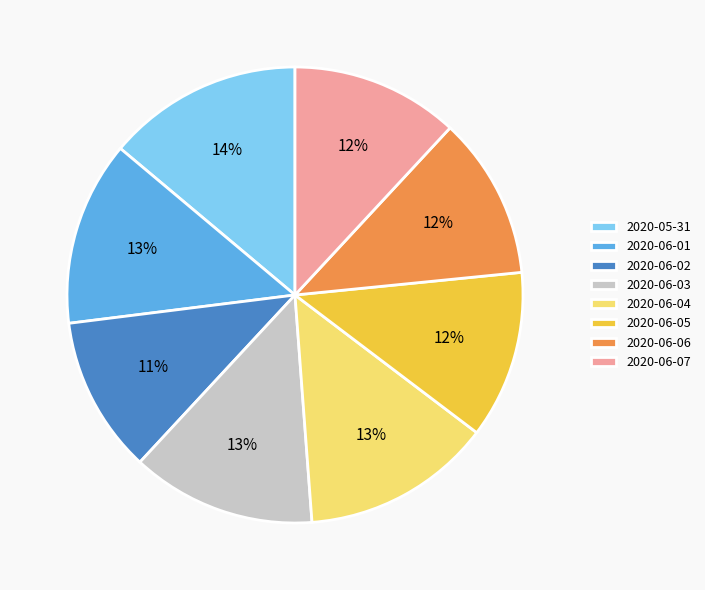

Do 2020-06-07 and 2020-06-02 together represent more than half of the pie?

No